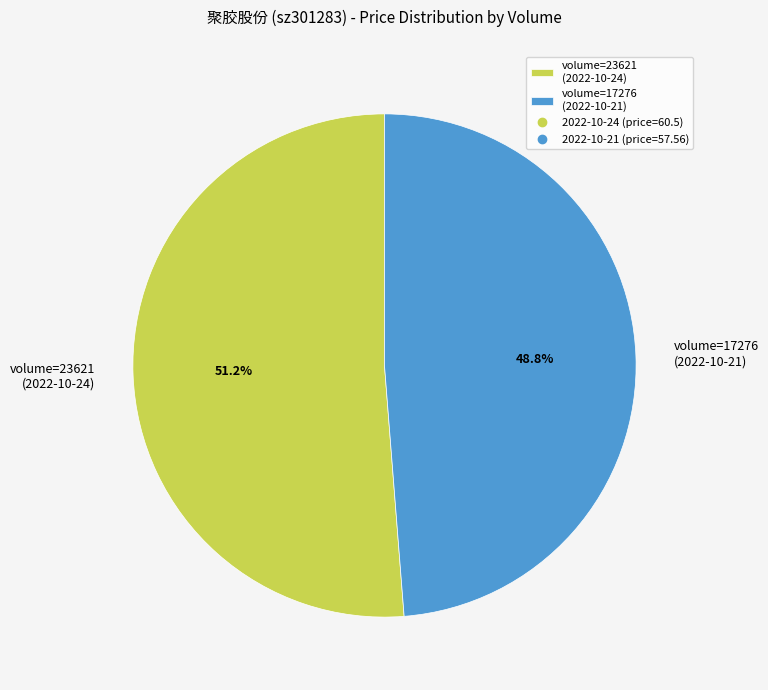

What percentage do volume=17276 (2022-10-21) and volume=23621 (2022-10-24) together represent?

100.0%